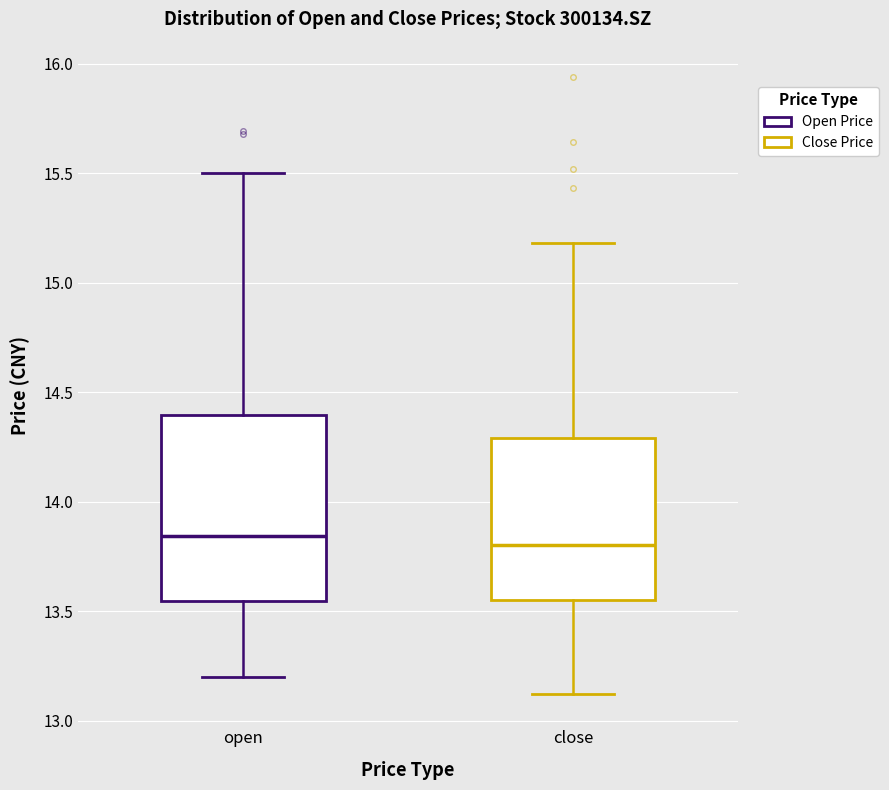

Reading left to right, read every box against the y-axis: the position of its median line, the range the box covers, and the ends of its whiskers. The values are not printed on the chart, so give them approximately, as read against the axis.

open: median 13.85, box 13.55 to 14.40, whiskers 13.20 to 15.50
close: median 13.80, box 13.55 to 14.30, whiskers 13.10 to 15.20